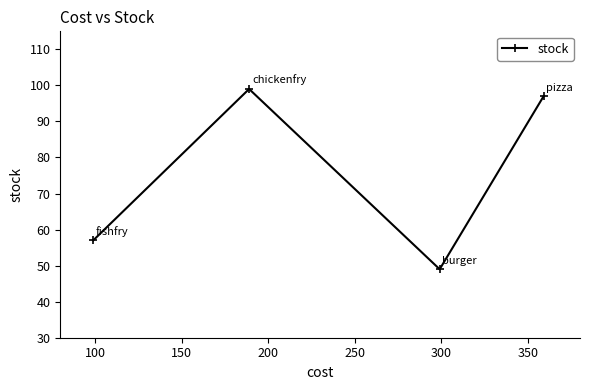

Reading left to right, list all the values displayed in this chart.

57	99	49	97